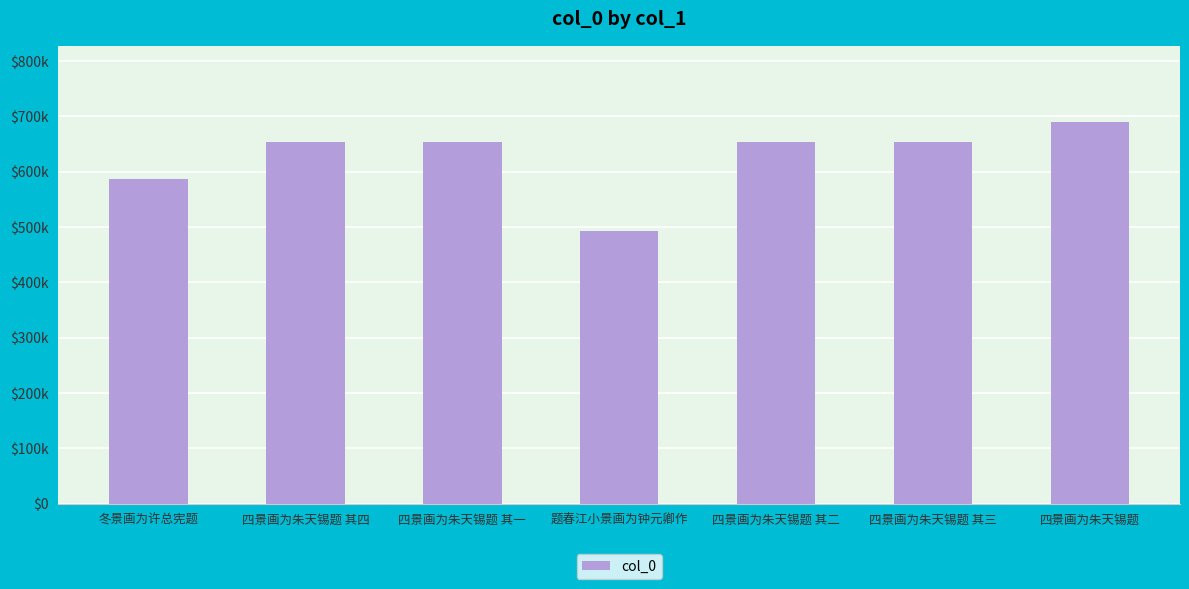

What is the difference between the maximum and minimum values?

196920